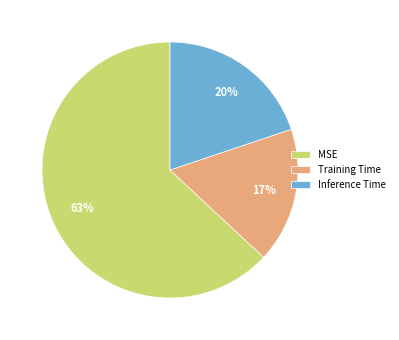

True or false: Inference Time accounts for 20% of the total.

True